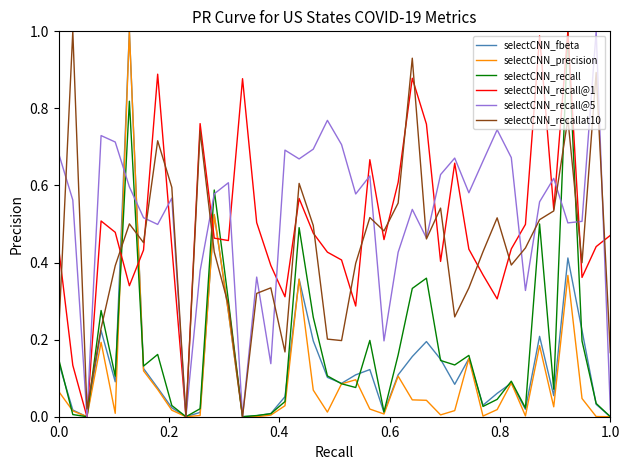

Which series has the largest total across all categories?

selectCNN_recall@5